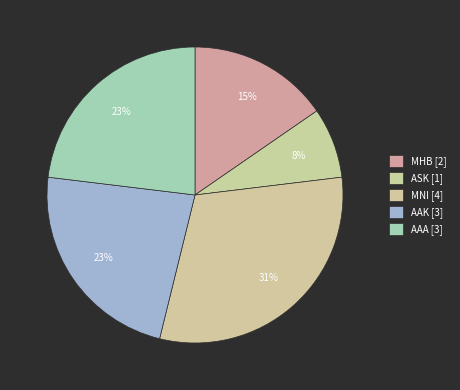

How many segments does this pie chart have?

5